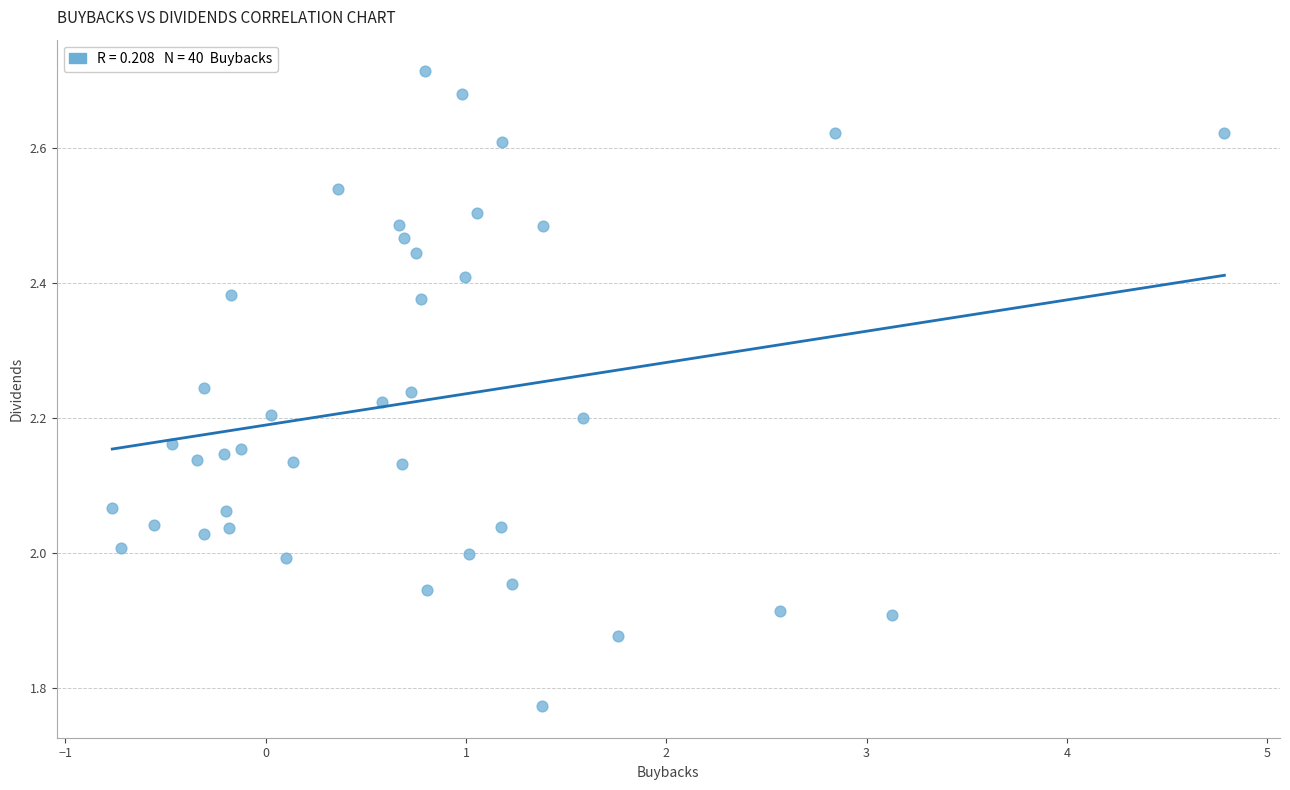

What is the range of X values (max minus min)?

5.6